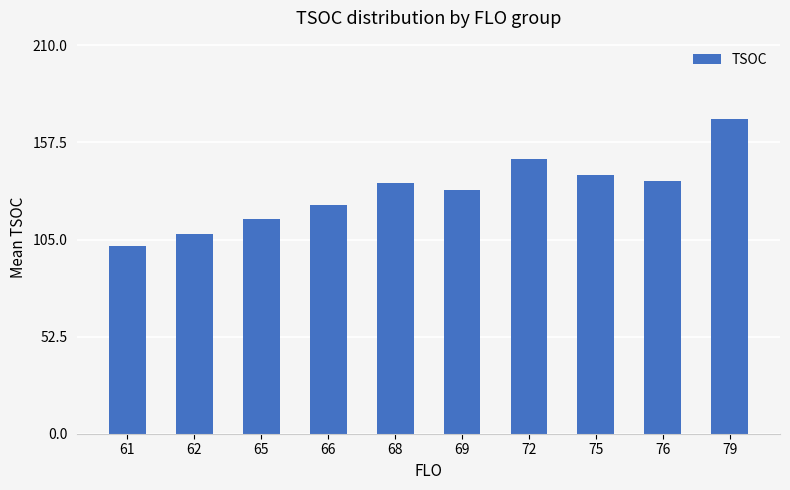

What is the sum of the values at 69 and 72?

280.4